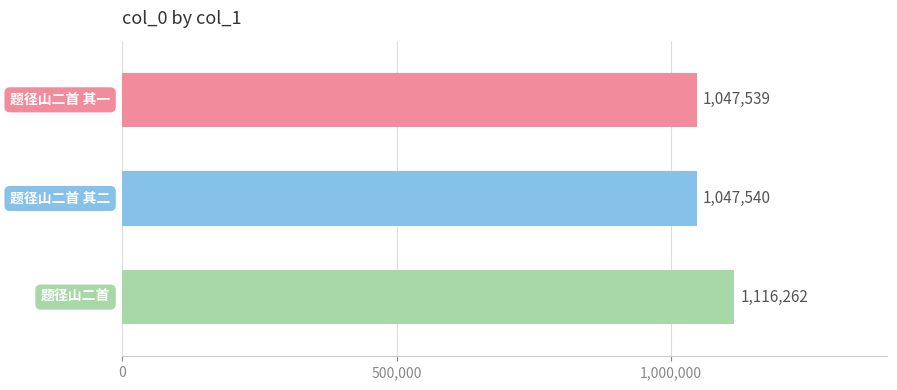

What is the sum of all values?

3211341